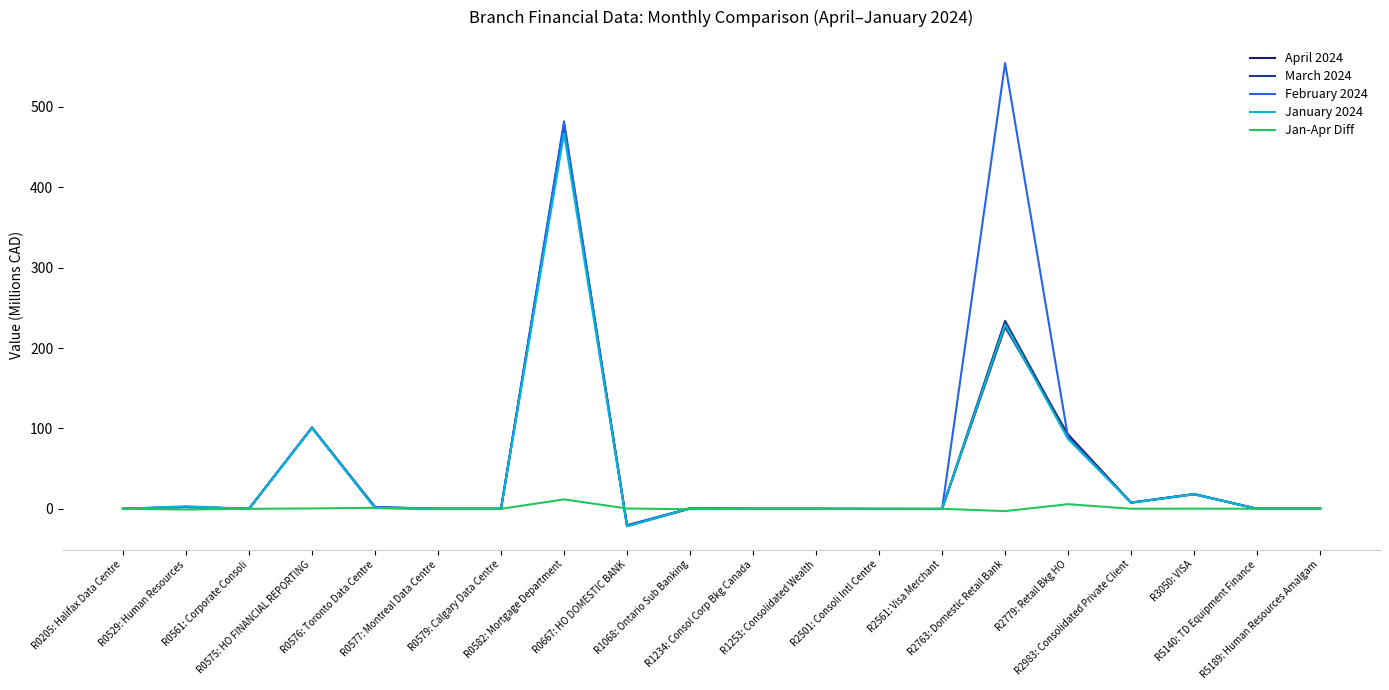

How many lines are shown in the chart?

5